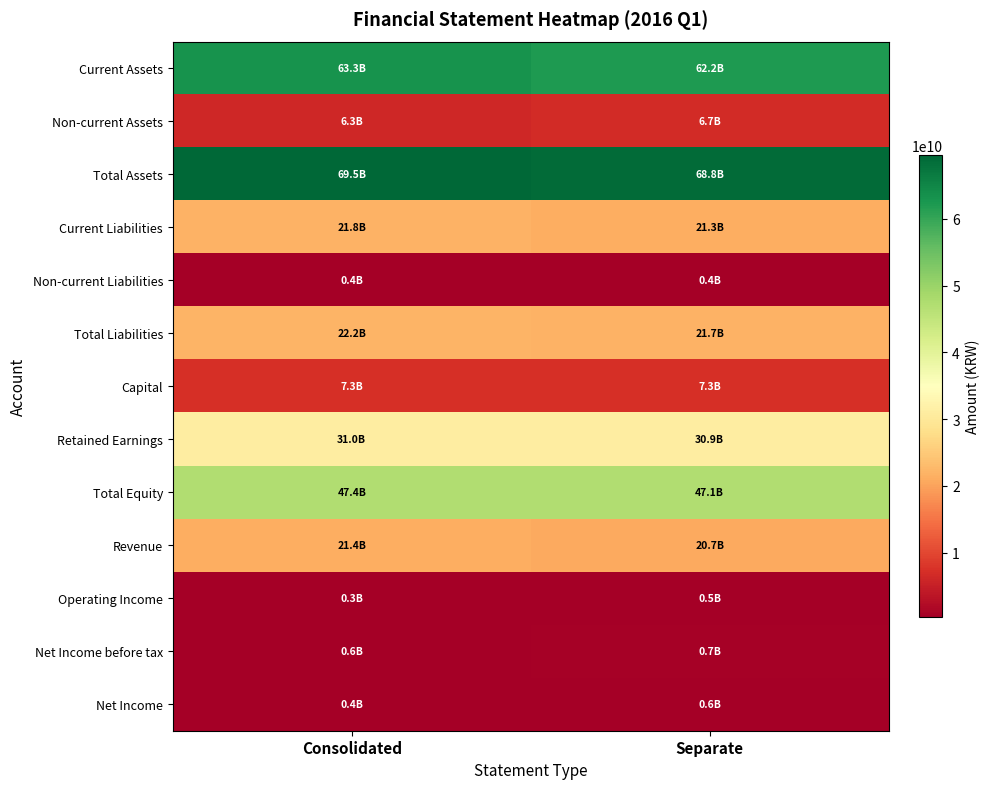

How many distinct data groups are displayed?

13